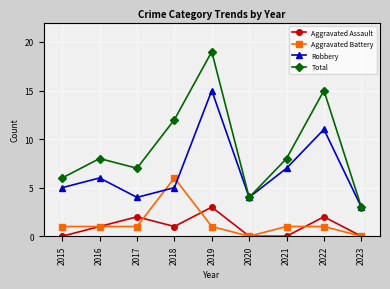

Where is the first local minimum for Total?

2017